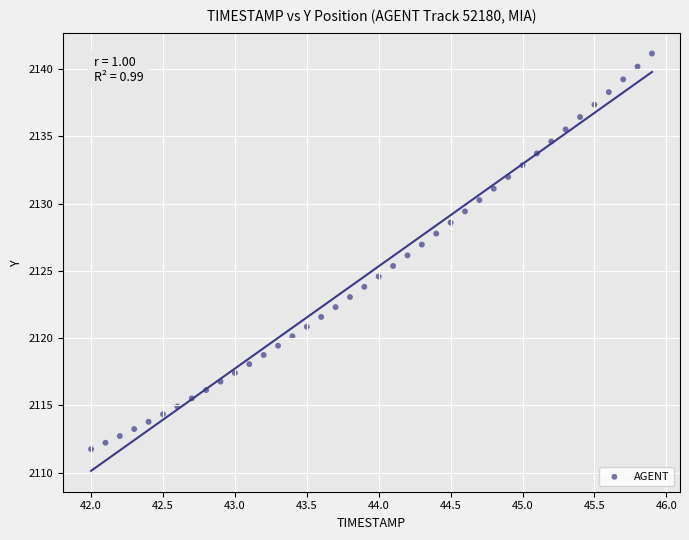

What is the range of X values (max minus min)?

3.9